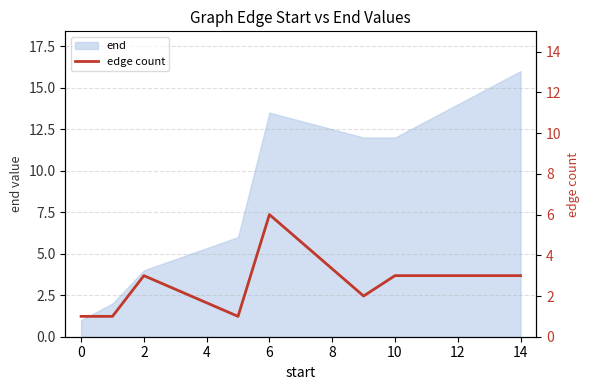

What is the difference between the second highest and second lowest values?

2